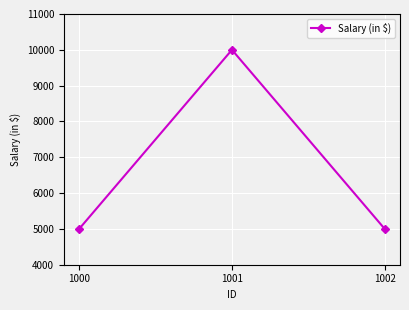

How many data points are above 5000?

1